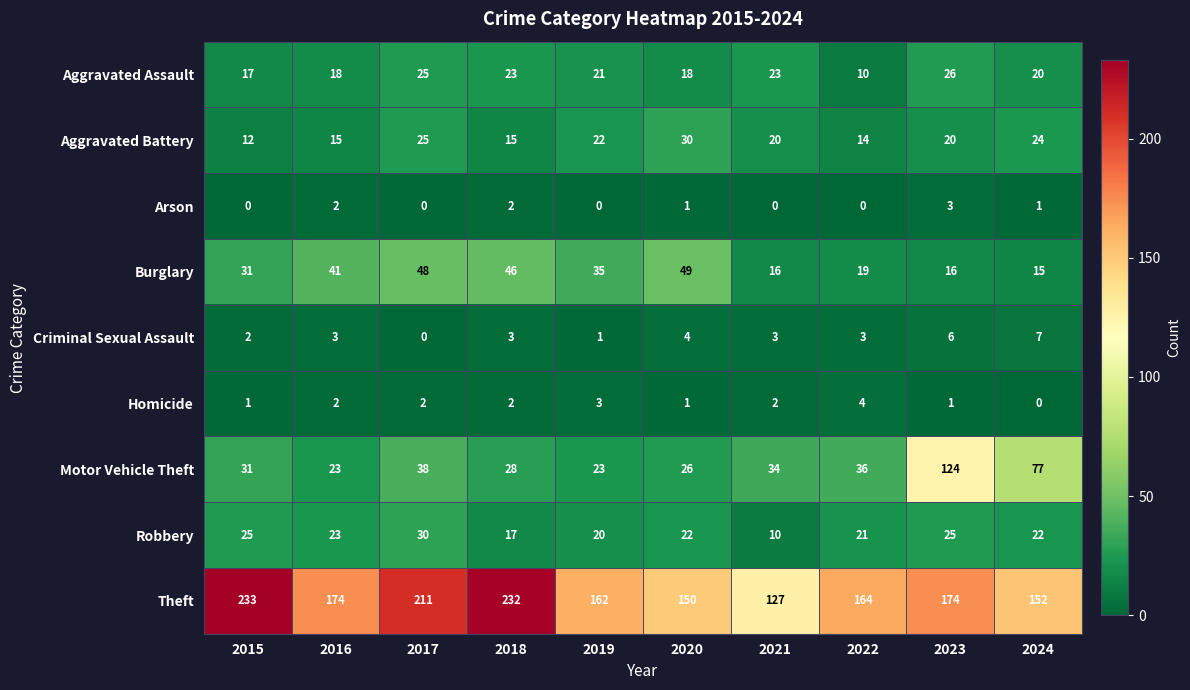

At how many categories does at least one series exceed 48?

10